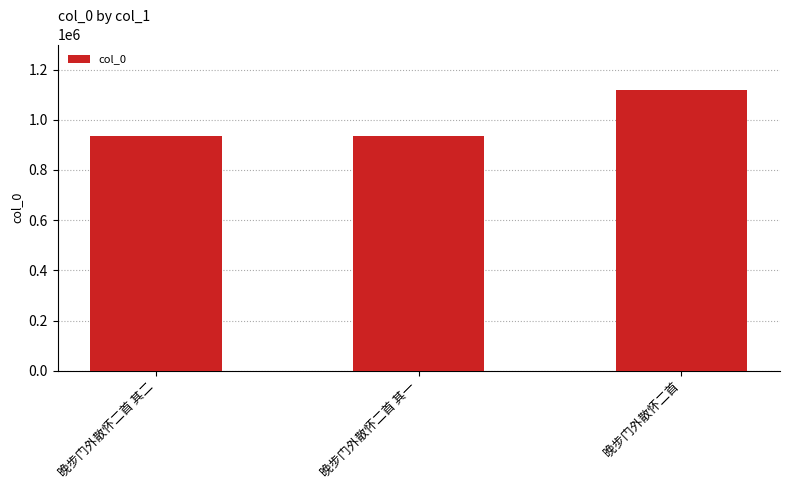

How many data points are less than 933975?

1